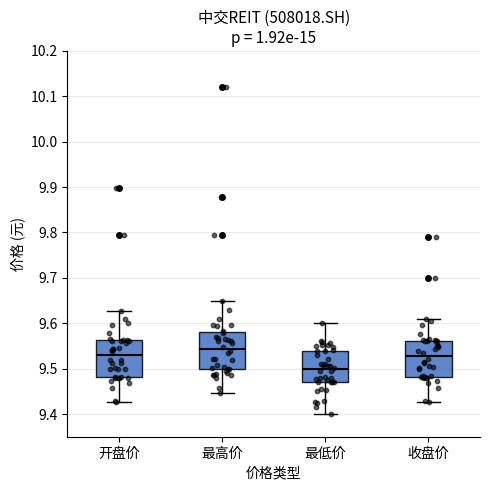

Where does the median line of the box for 开盘价 sit on the y-axis? The values are not printed on the chart, so give them approximately, as read against the axis.

9.53